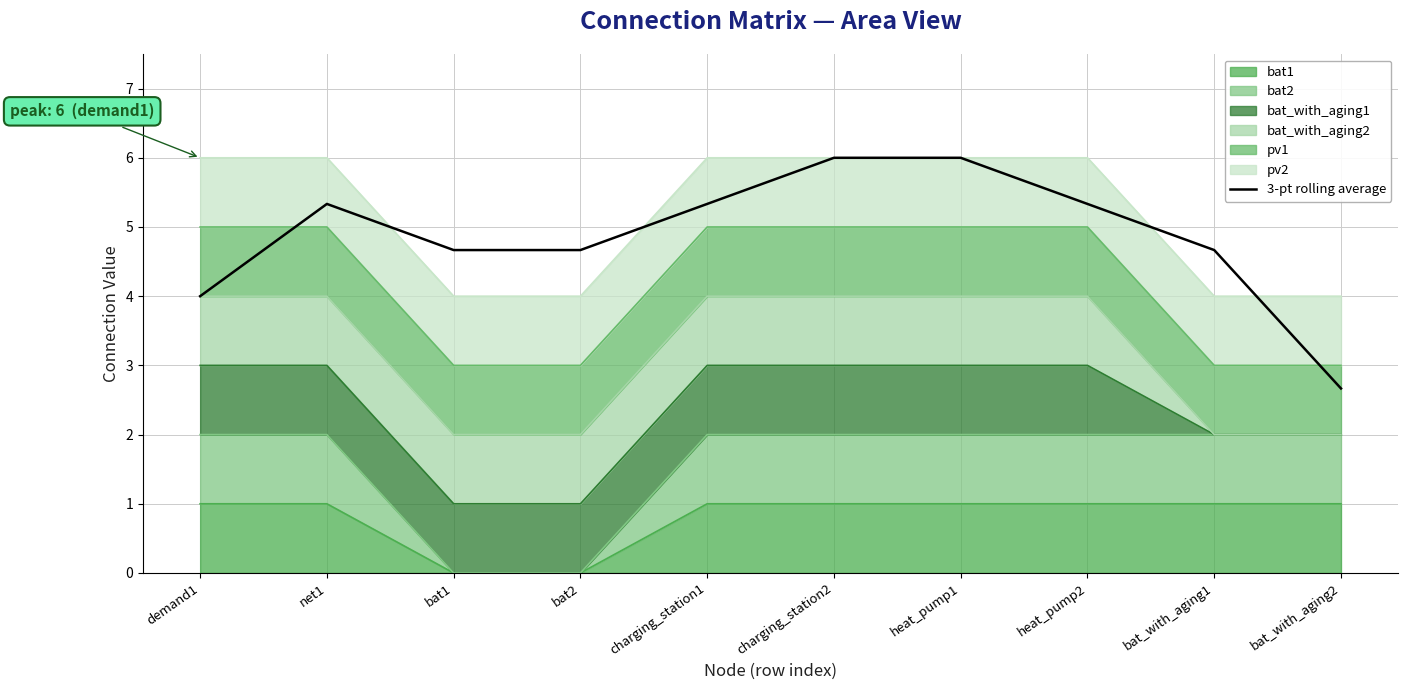

What is the difference between the values at net1 and bat1?

0.7